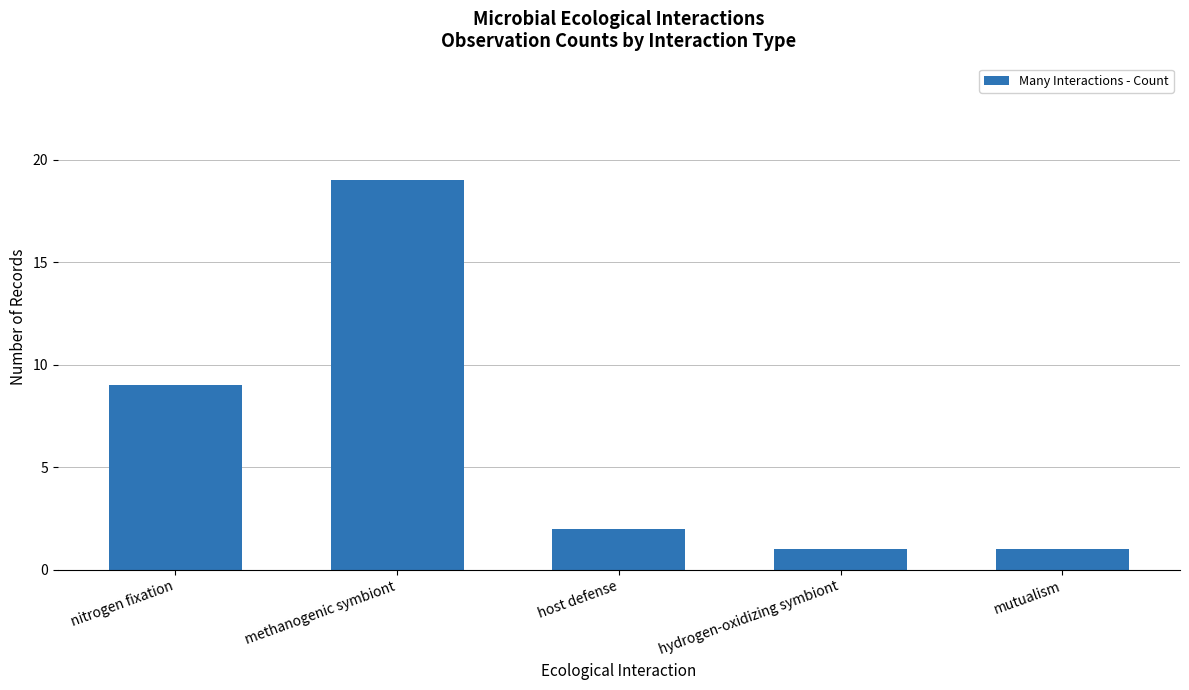

Count the number of data series in this chart.

1